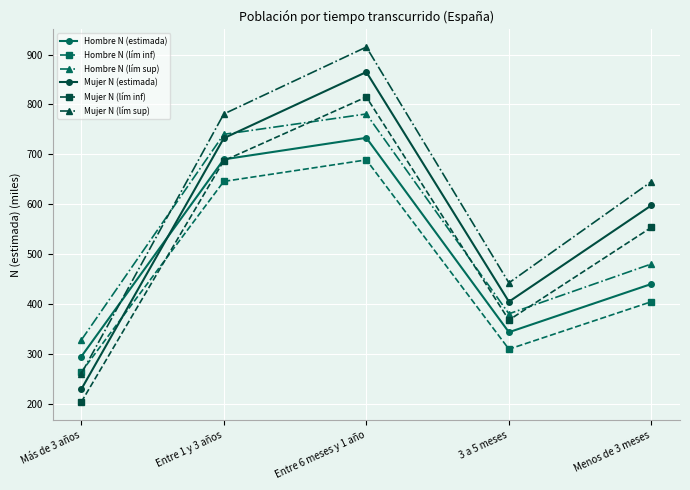

Where does the Mujer N (lím sup) series first go above 645?

Entre 1 y 3 años